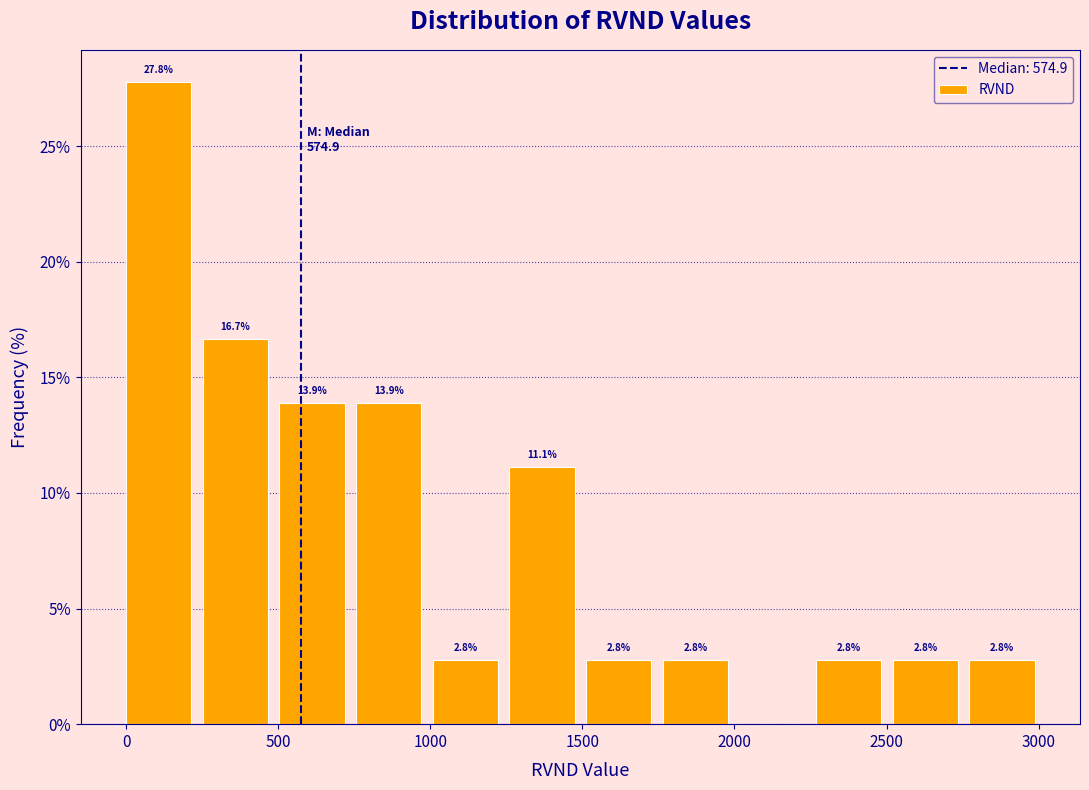

Which range on the x-axis has the tallest bar?

0 to 250